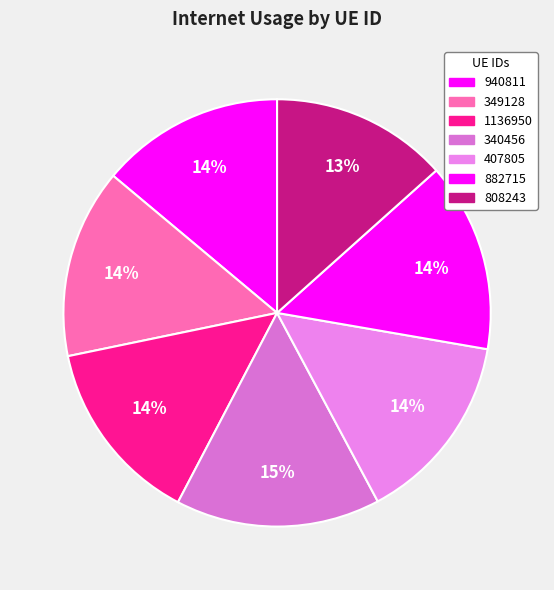

To the nearest percent, what portion does 407805 represent?

14%